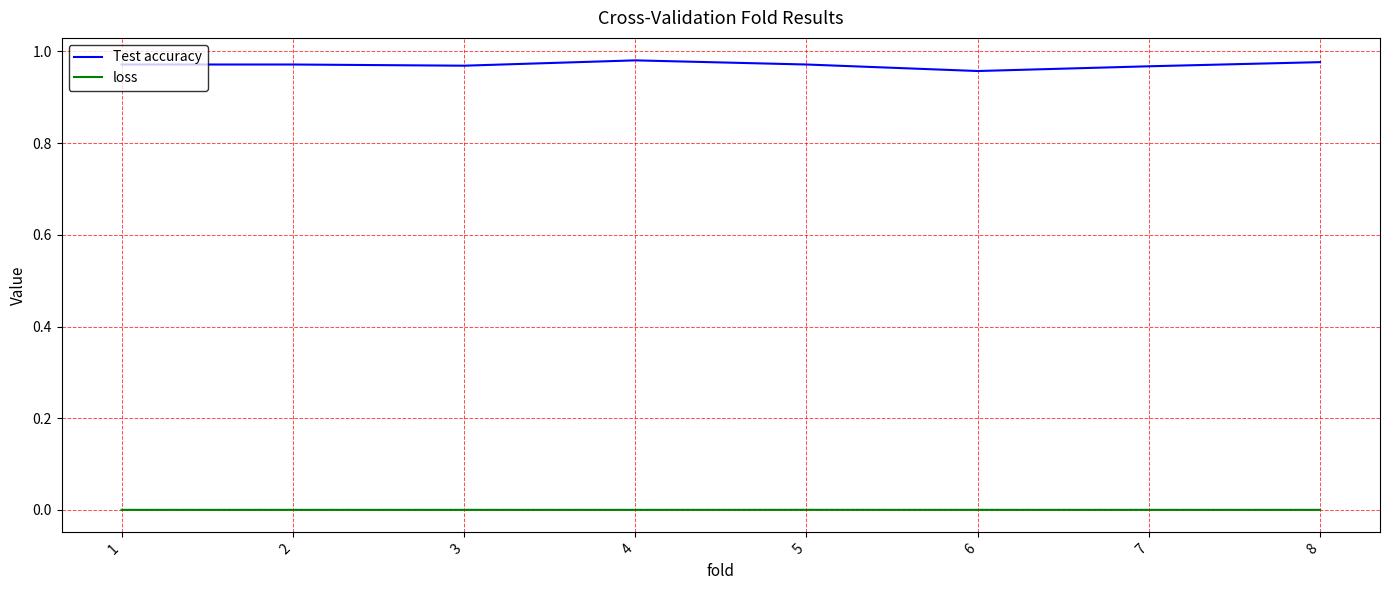

Which series has the largest total across all categories?

Test accuracy